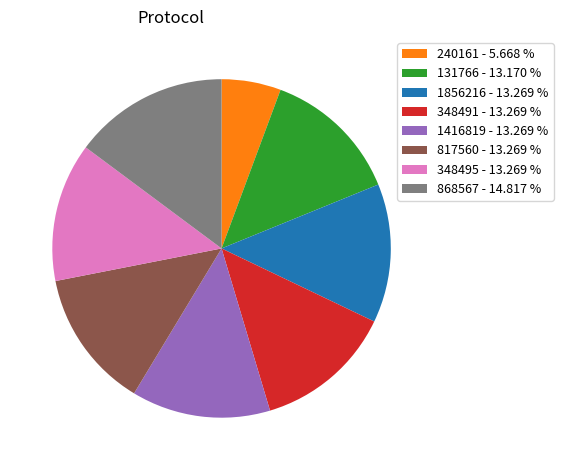

Combined, do 348491 - 13.269 % and 240161 - 5.668 % account for over 50%?

No